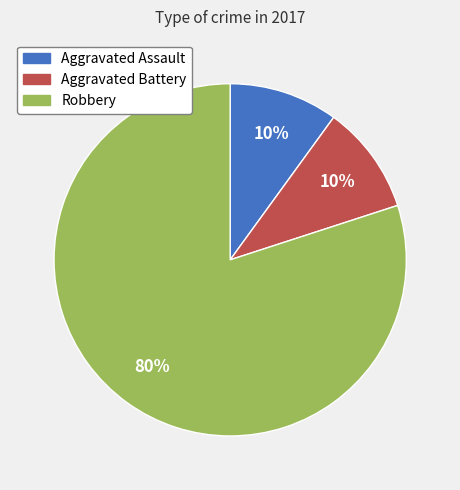

What is the ratio of the value at Aggravated Assault to the value at Aggravated Battery?

1.0